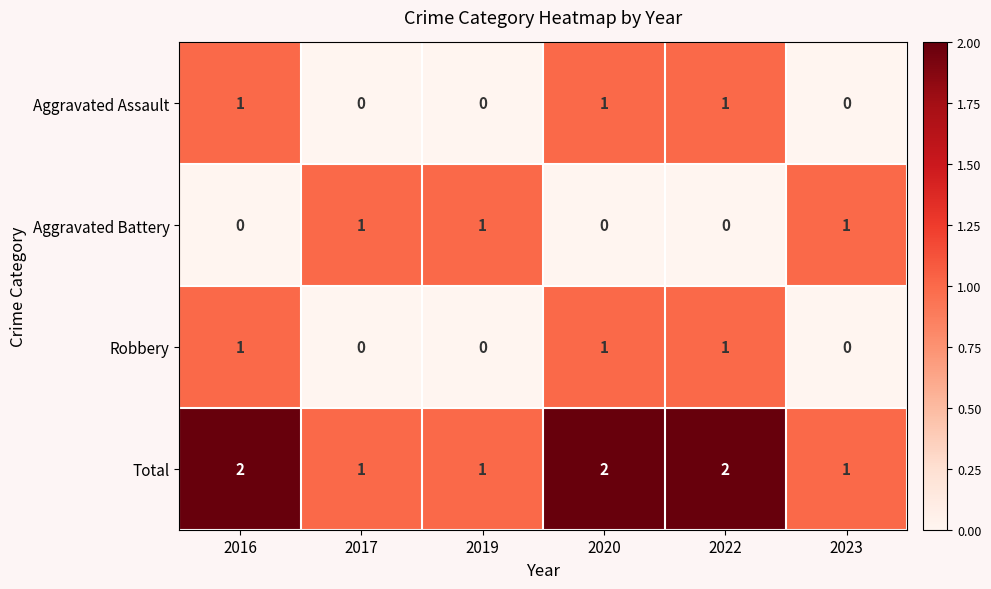

At how many categories does at least one series exceed 0?

6